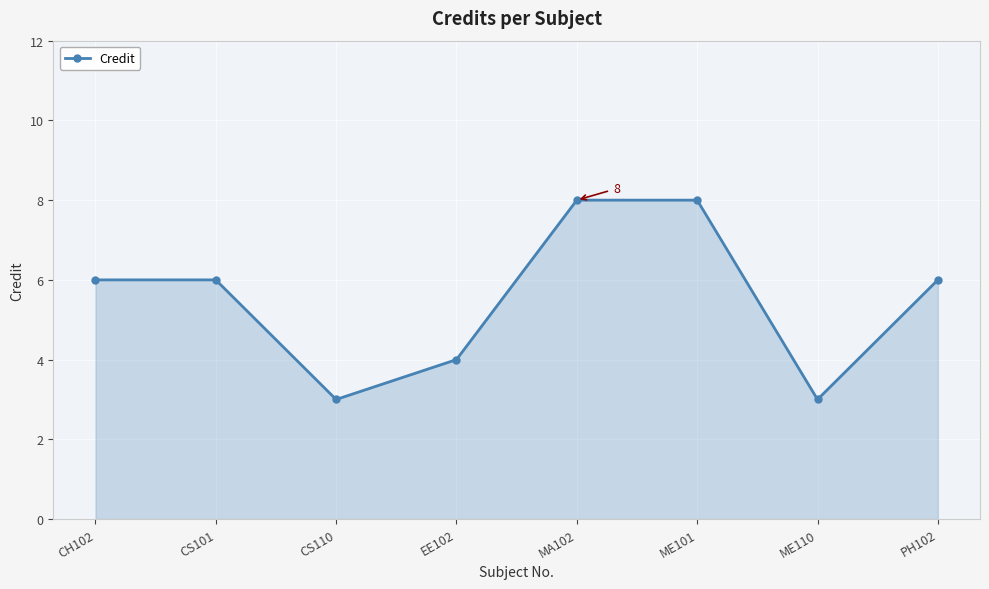

What is the label of the 1st point from the left?

CH102